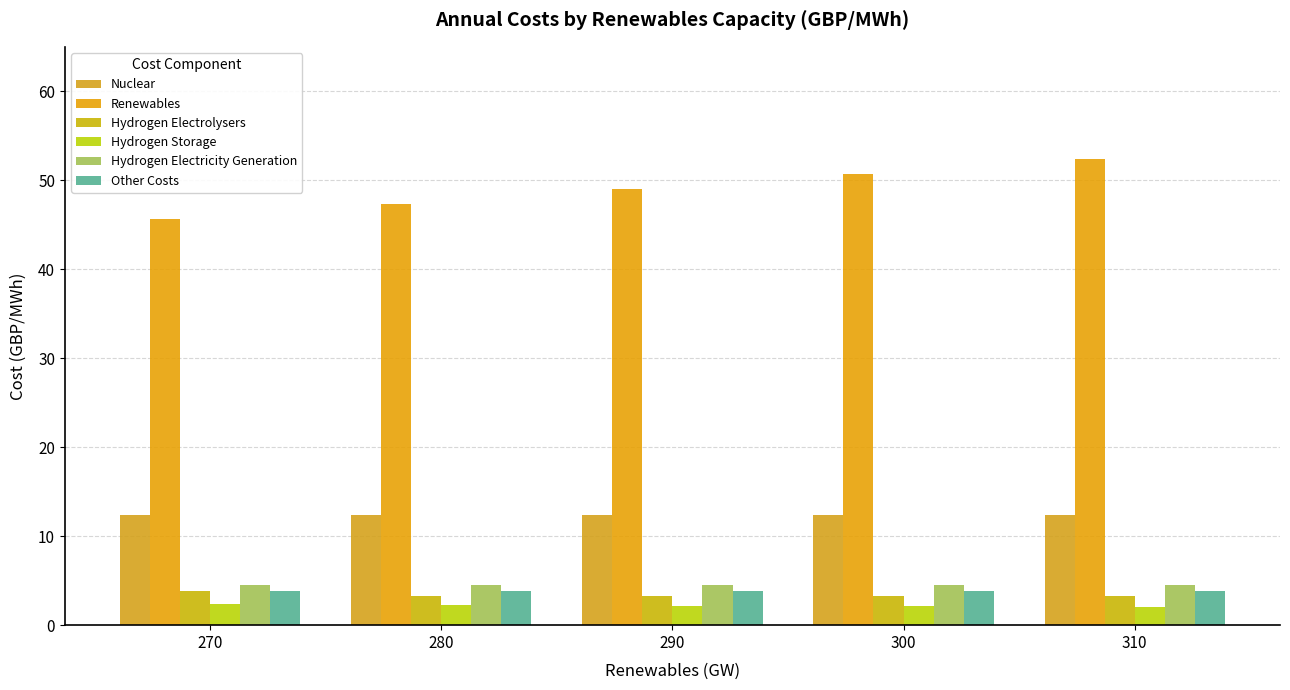

What is the value of the Hydrogen Electricity Generation bar at the 4th from the left?

4.5